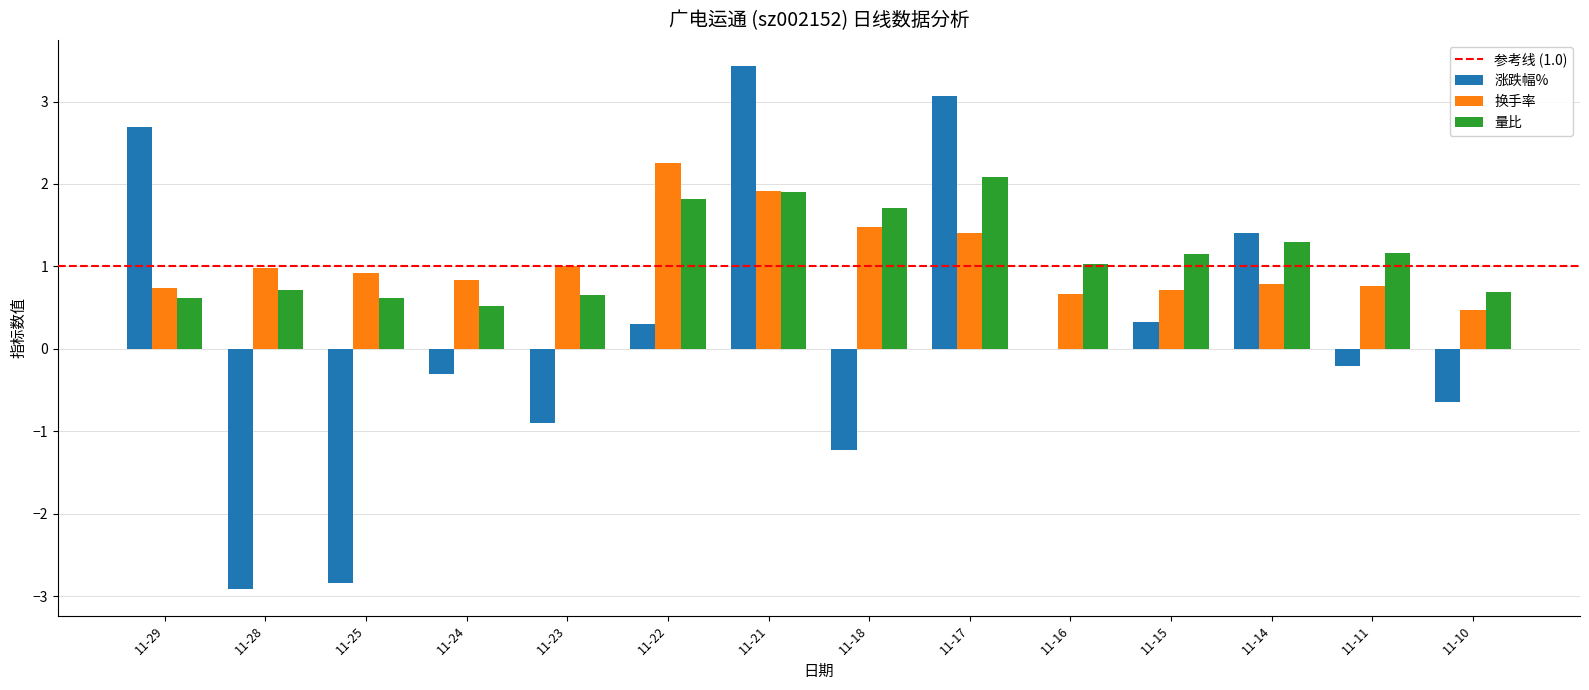

What is the highest value of the 涨跌幅% series?

3.4